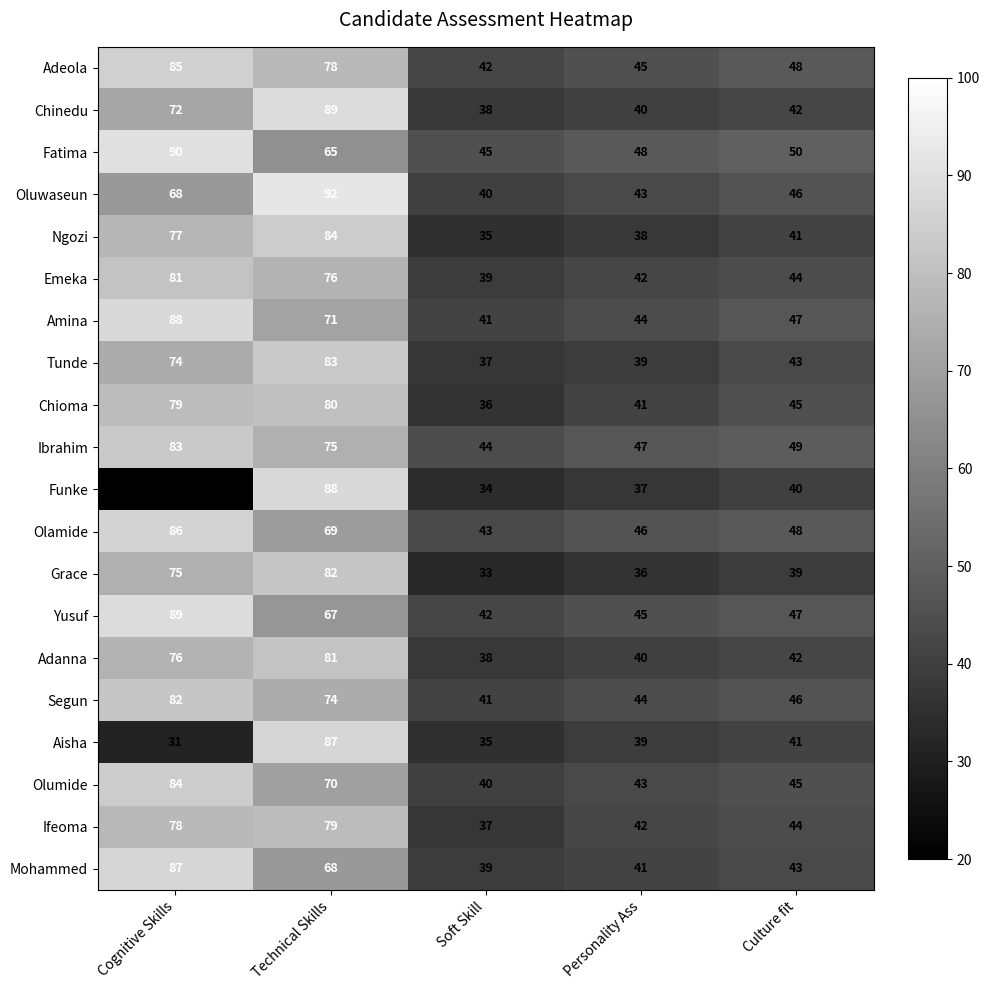

What is the difference between the highest and lowest values at Personality Ass?

12